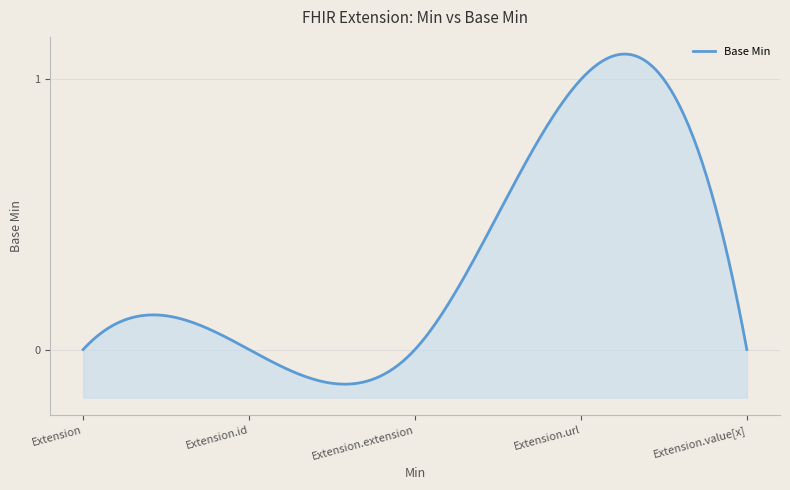

What is the label of the 5th point from the left?

Extension.value[x]